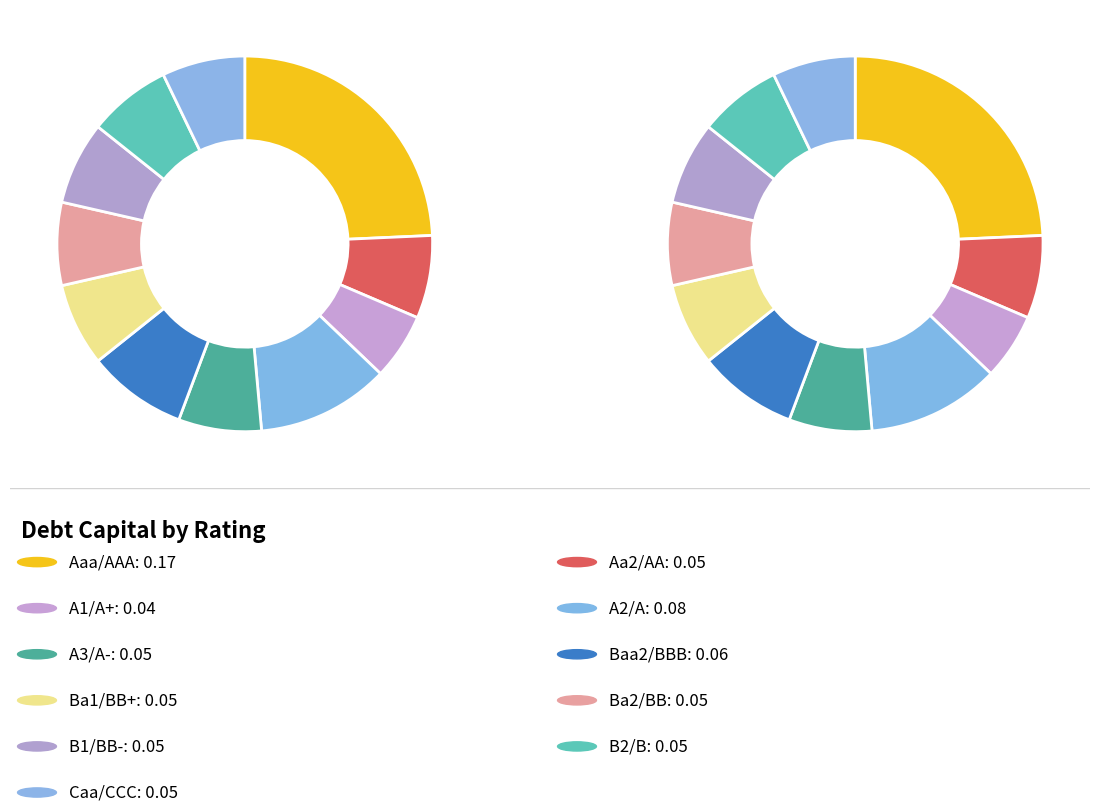

The Ba2/BB slice represents 1% of the pie. True or false?

False